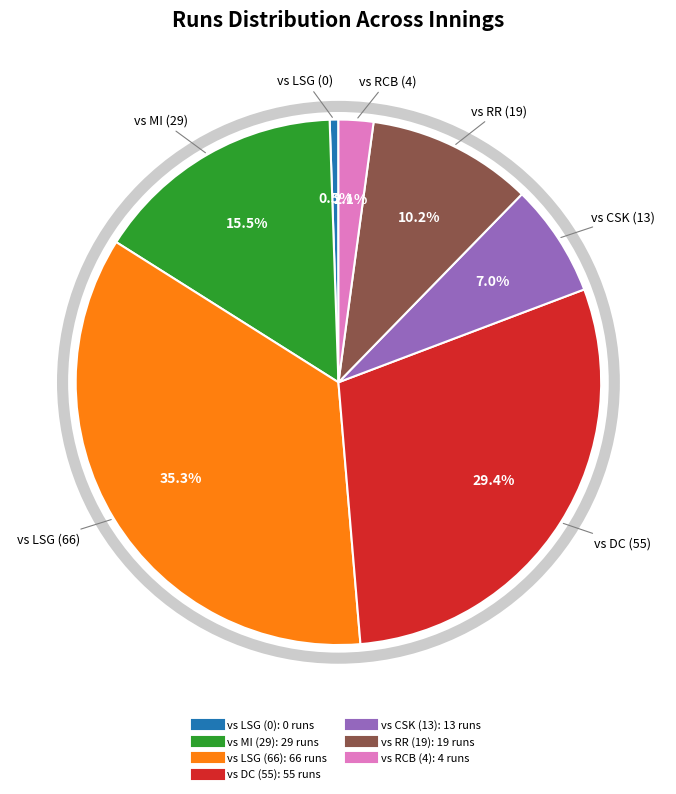

Does any single category account for the majority?

No